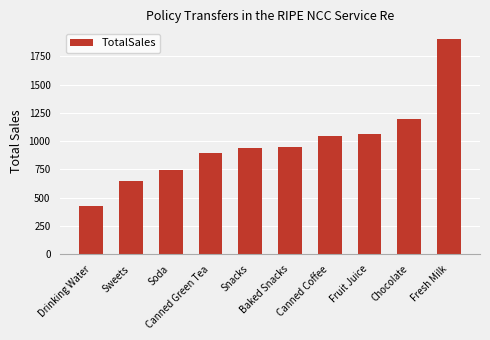

What is the value of the 3rd bar from the left?

744